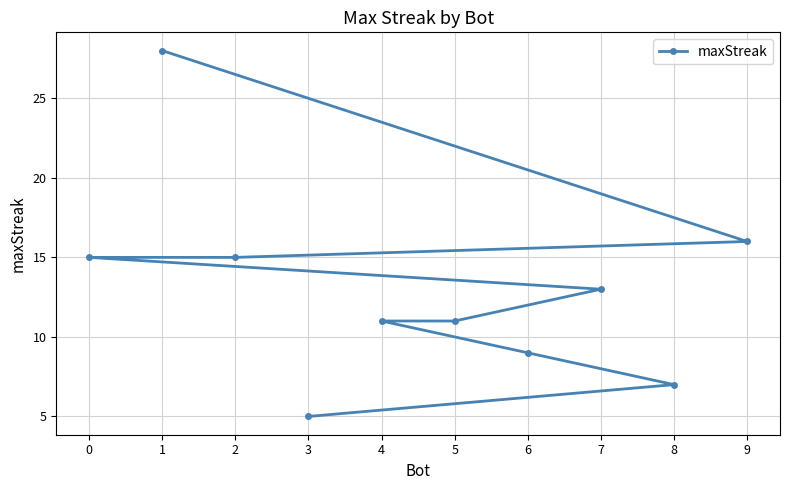

Does the chart display data point markers on the line(s)?

Yes